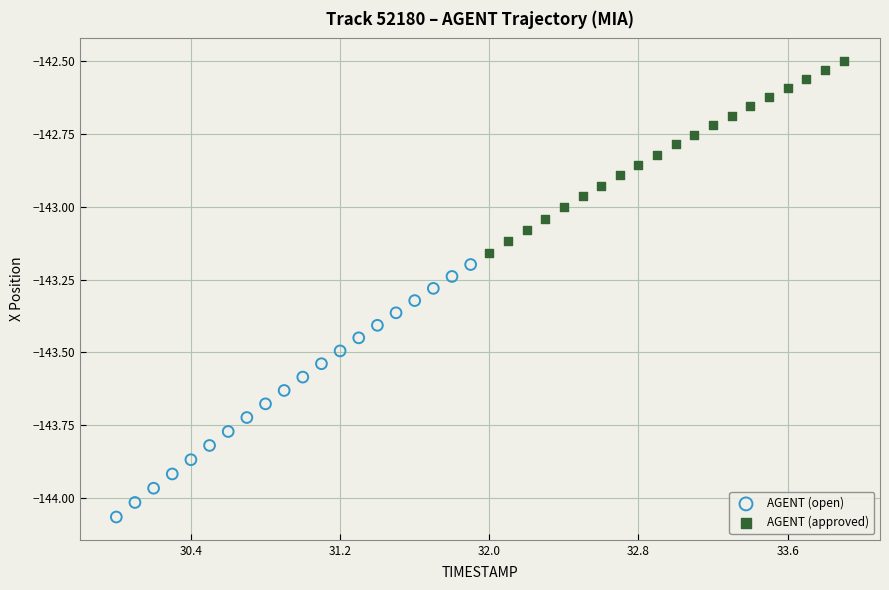

Which series contains the lowest Y value?

AGENT (open)